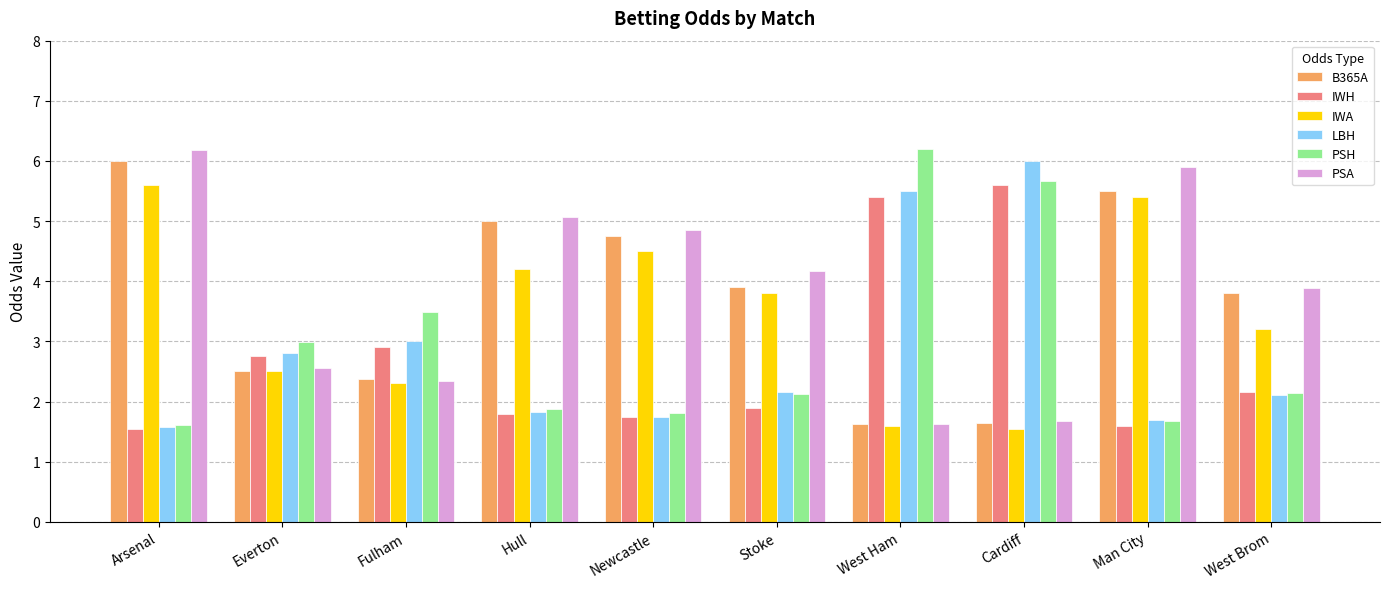

What is the greatest value displayed?

6.2